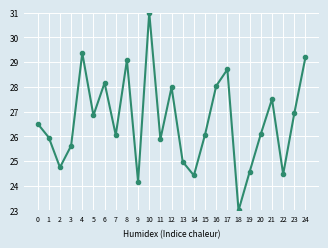

How many points are higher than both their immediate neighbors (excluding endpoints)?

7